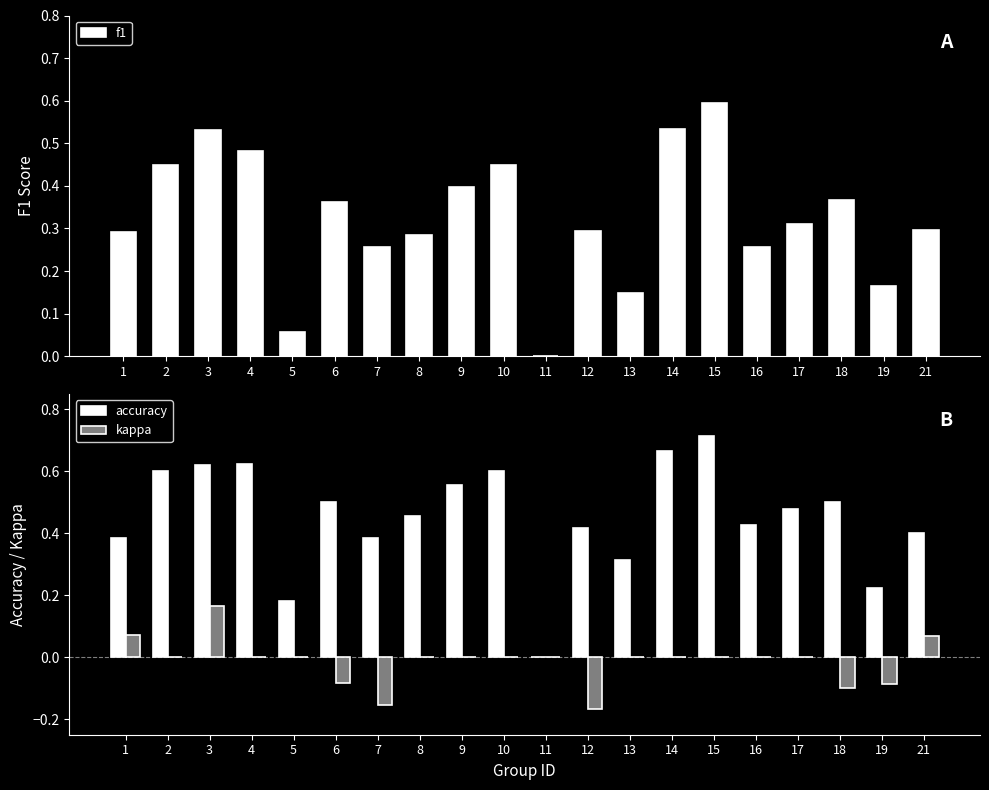

Is it true that f1 equals 0.0 at 13?

False